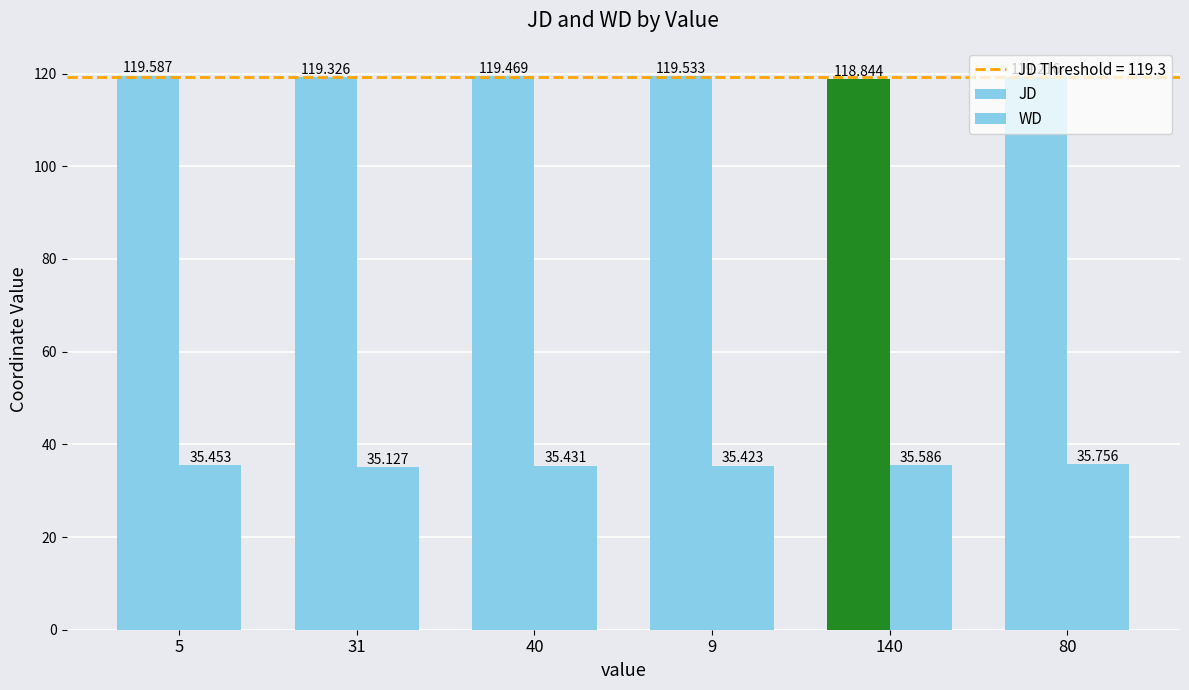

How many groups of bars are there?

6